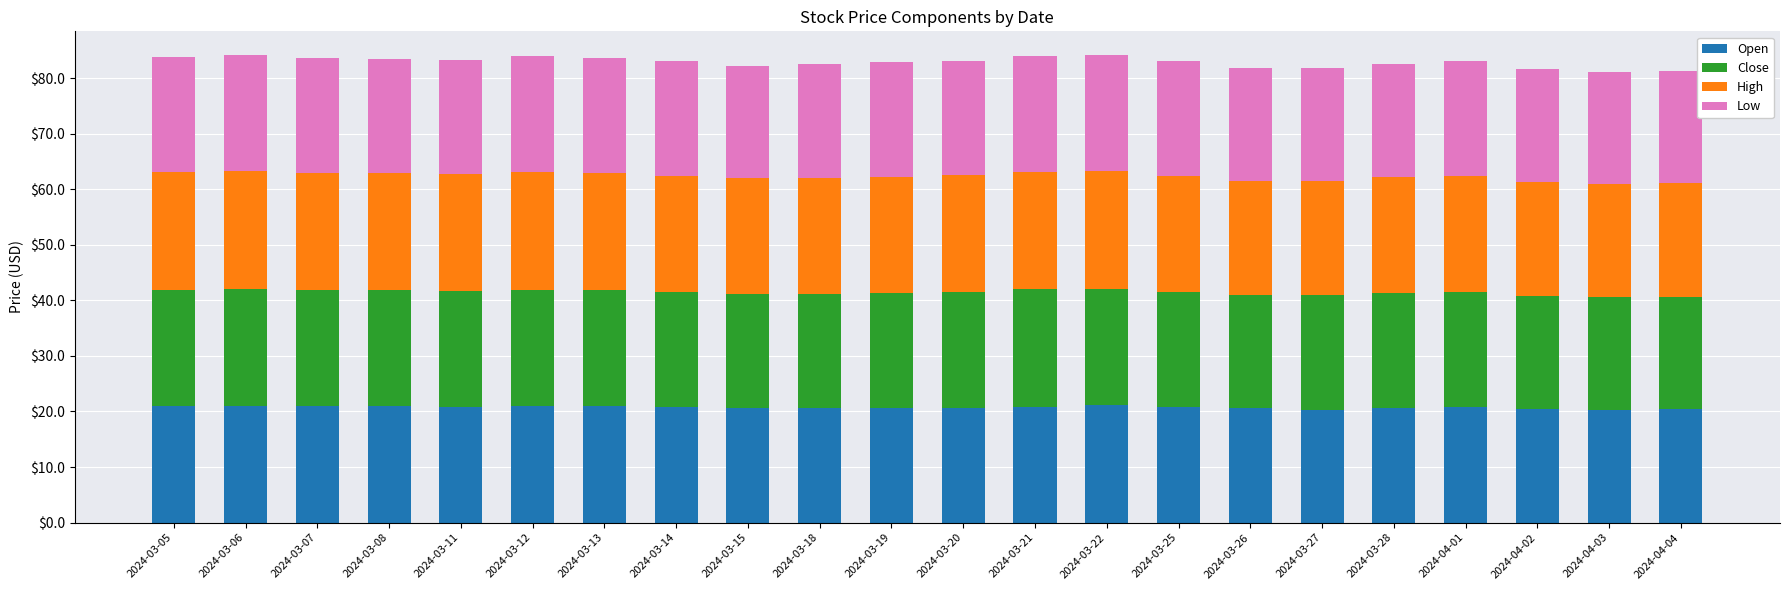

What is the total value across all series at 2024-03-28?

82.6